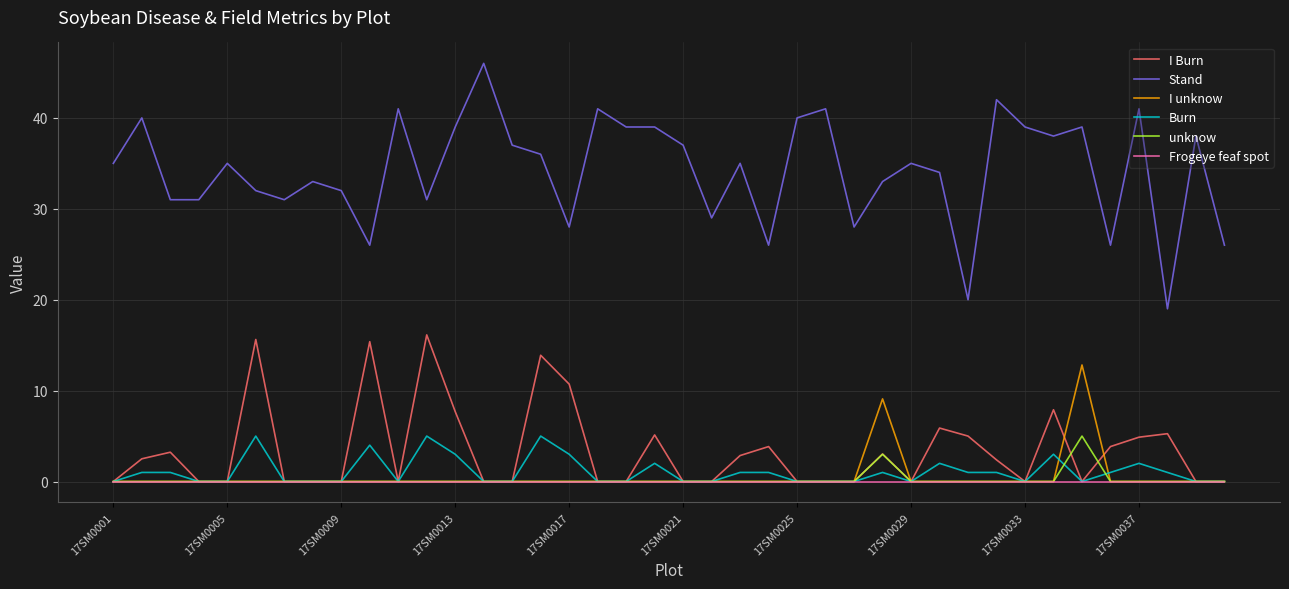

Which series has the widest spread of values?

Stand